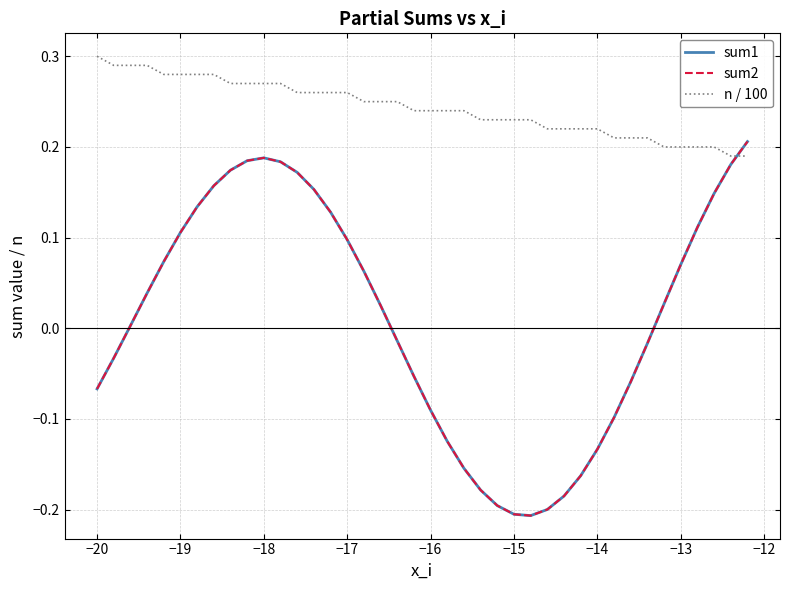

What is the difference between the maximum and minimum values in the sum2 series?

0.4